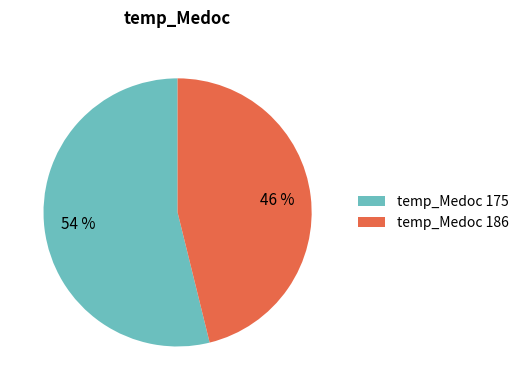

Combined, do temp_Medoc 175 and temp_Medoc 186 account for over 50%?

Yes